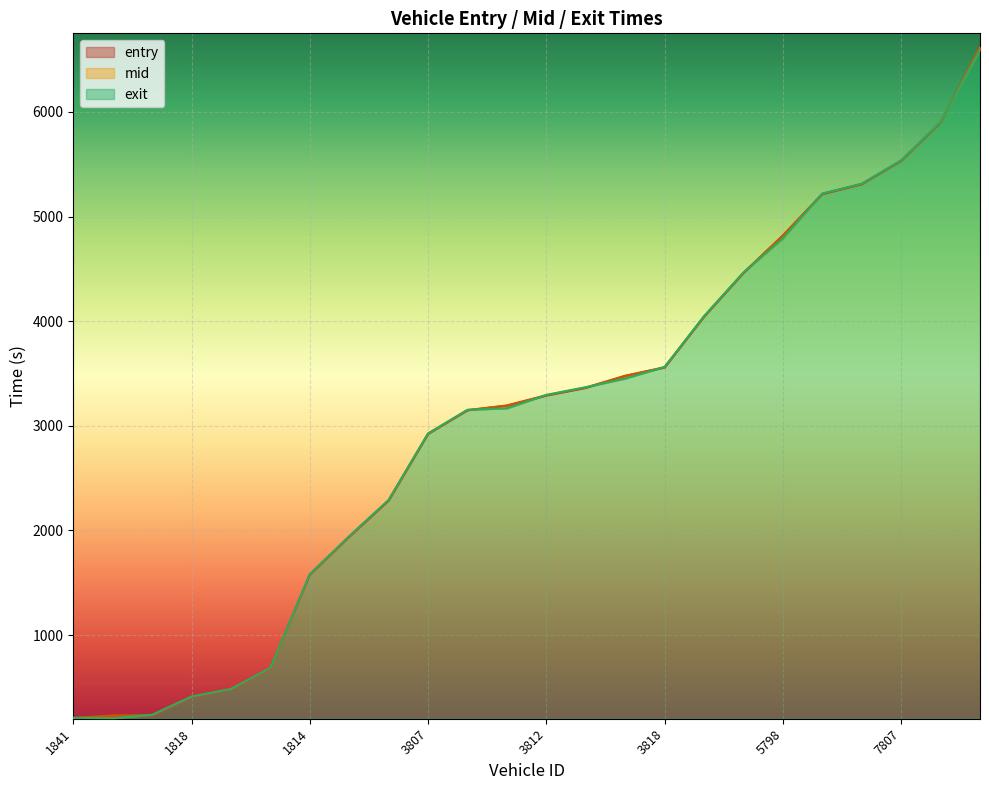

What is the lowest value of the entry series?

205.3